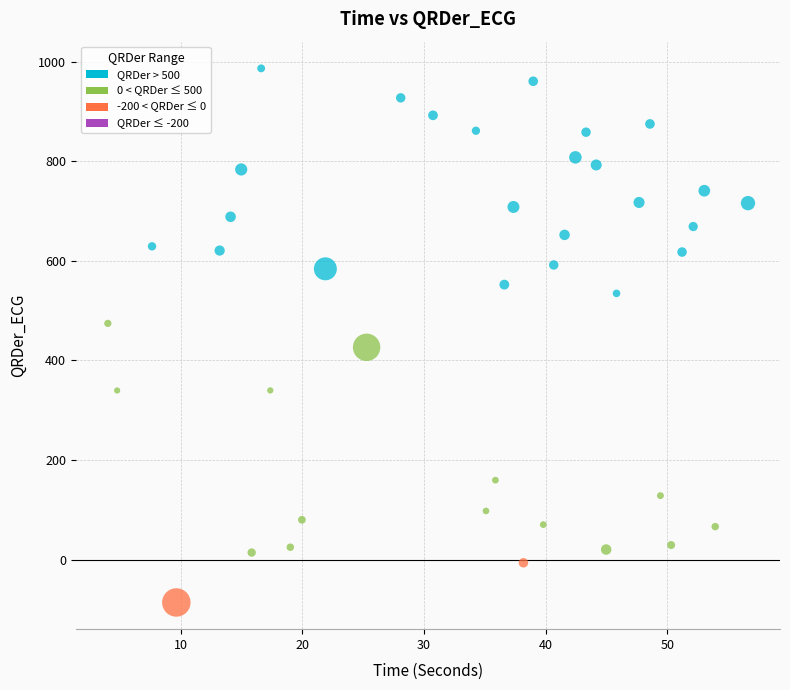

What is the range of X values (max minus min)?

52.6